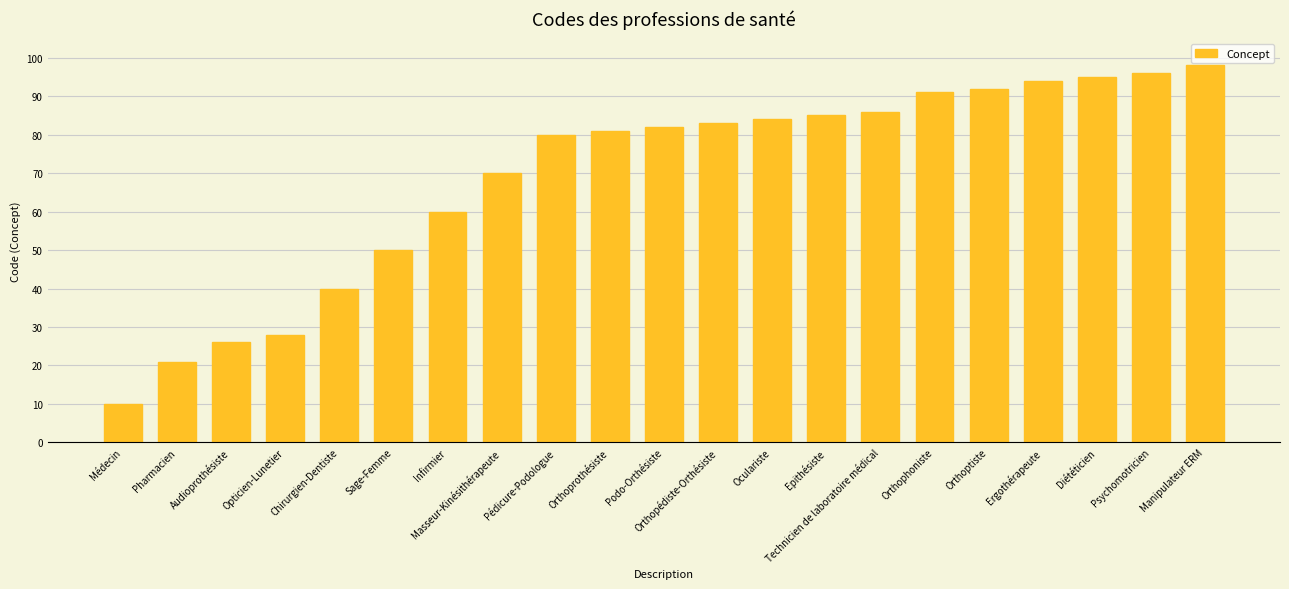

What is the ratio of the value at Orthopédiste-Orthésiste to the value at Chirurgien-Dentiste?

2.1